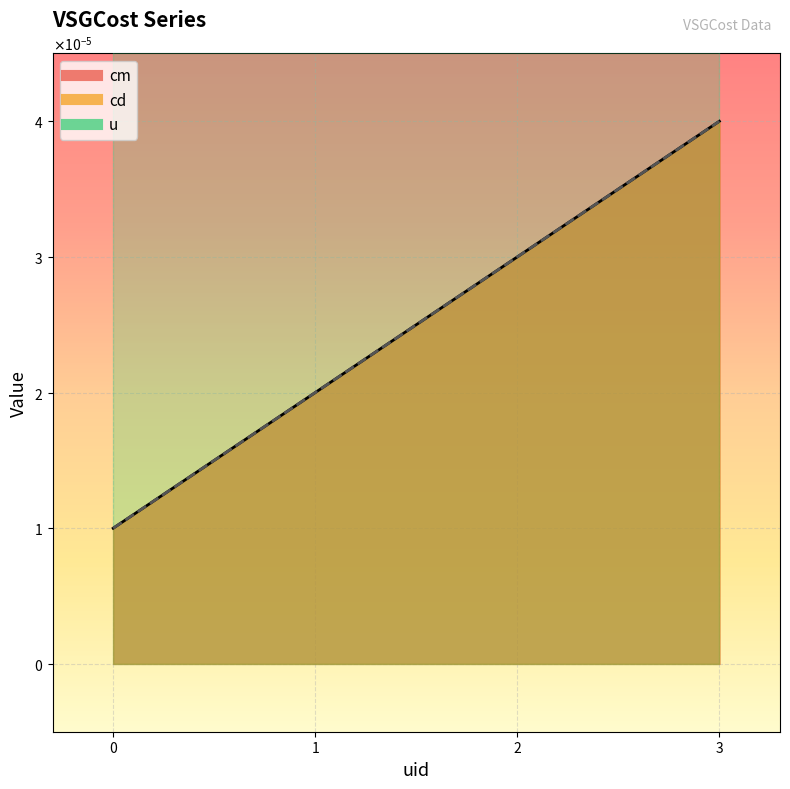

How many lines are shown in the chart?

2